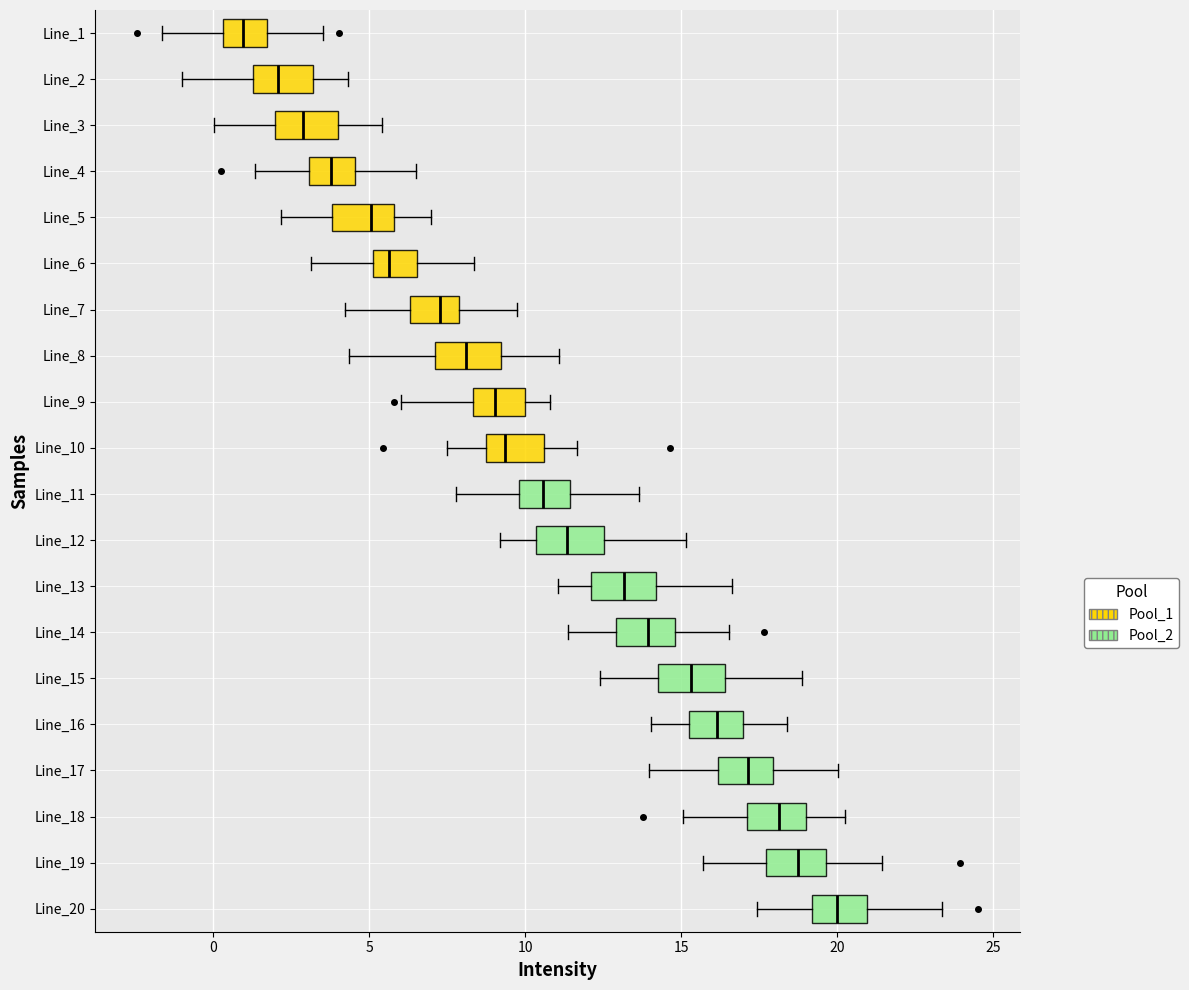

Which box's median line is the furthest to the left?

Line_1